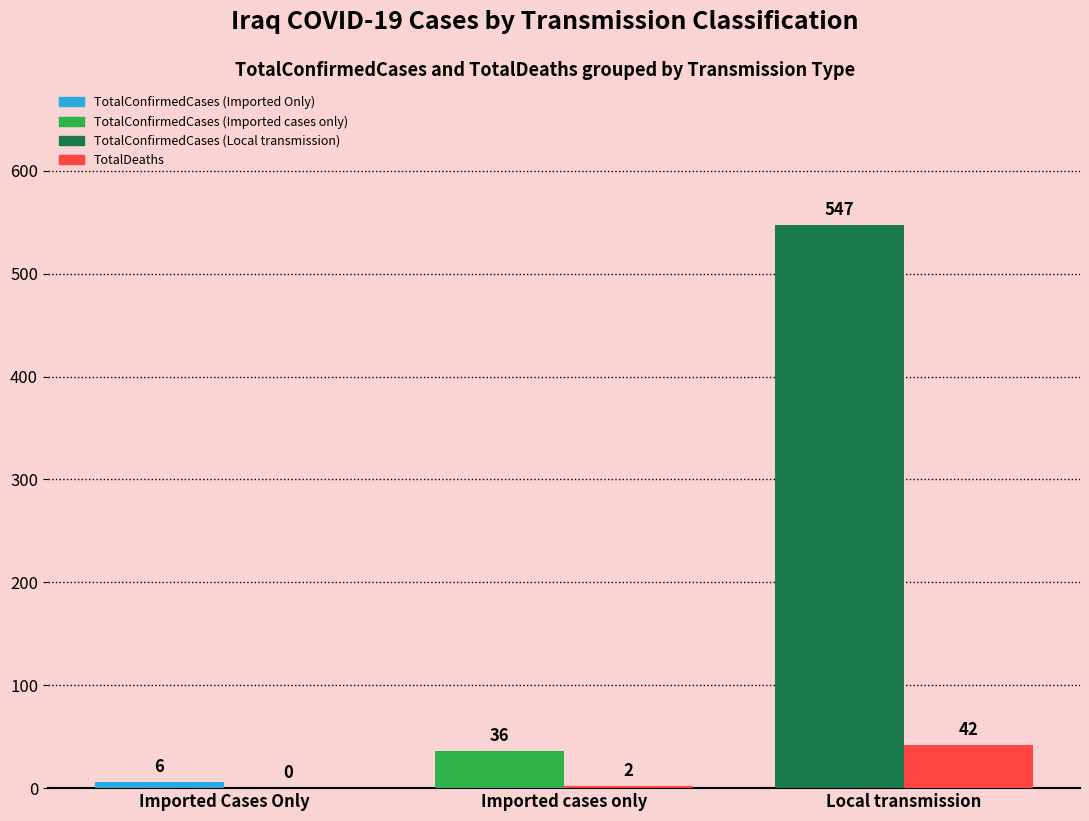

Which category has the highest value across all series?

Local transmission